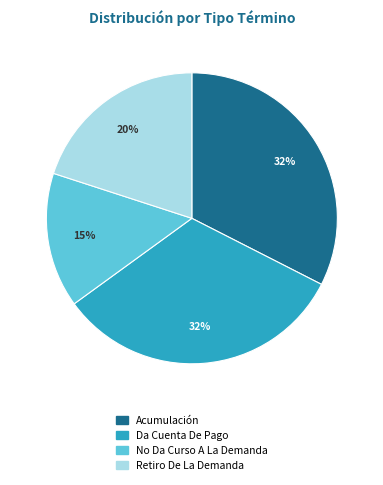

True or false: Acumulación accounts for 32% of the total.

True